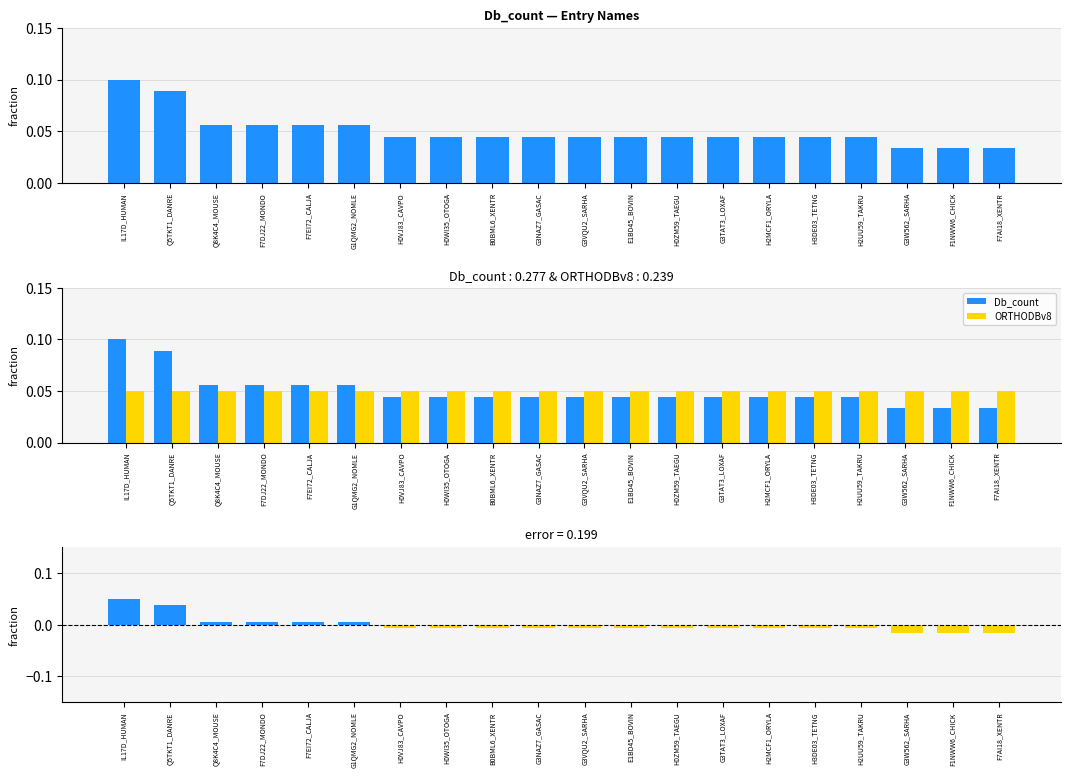

Reading left to right, transcribe all the data shown in this chart.

Db_count: IL17D_HUMAN=0.1	Q5TKT1_DANRE=0.1	Q8K4C4_MOUSE=0.1	F7DJ22_MONDO=0.1	F7EI72_CALJA=0.1	G1QMG2_NOMLE=0.1	H0VJ83_CAVPO=0.0	H0WI35_OTOGA=0.0	B0BML6_XENTR=0.0	G3NAZ7_GASAC=0.0	G3VQU2_SARHA=0.0	E1BD45_BOVIN=0.0	H0ZM59_TAEGU=0.0	G3TAT3_LOXAF=0.0	H2MCF1_ORYLA=0.0	H3DE03_TETNG=0.0	H2UU59_TAKRU=0.0	G3W562_SARHA=0.0	F1NWW6_CHICK=0.0	F7AI18_XENTR=0.0
ORTHODBv8: IL17D_HUMAN=0.1	Q5TKT1_DANRE=0.1	Q8K4C4_MOUSE=0.1	F7DJ22_MONDO=0.1	F7EI72_CALJA=0.1	G1QMG2_NOMLE=0.1	H0VJ83_CAVPO=0.1	H0WI35_OTOGA=0.1	B0BML6_XENTR=0.1	G3NAZ7_GASAC=0.1	G3VQU2_SARHA=0.1	E1BD45_BOVIN=0.1	H0ZM59_TAEGU=0.1	G3TAT3_LOXAF=0.1	H2MCF1_ORYLA=0.1	H3DE03_TETNG=0.1	H2UU59_TAKRU=0.1	G3W562_SARHA=0.1	F1NWW6_CHICK=0.1	F7AI18_XENTR=0.1
Db_count - ORTHODBv8: IL17D_HUMAN=0.1	Q5TKT1_DANRE=0.0	Q8K4C4_MOUSE=0.0	F7DJ22_MONDO=0.0	F7EI72_CALJA=0.0	G1QMG2_NOMLE=0.0	H0VJ83_CAVPO=-0.0	H0WI35_OTOGA=-0.0	B0BML6_XENTR=-0.0	G3NAZ7_GASAC=-0.0	G3VQU2_SARHA=-0.0	E1BD45_BOVIN=-0.0	H0ZM59_TAEGU=-0.0	G3TAT3_LOXAF=-0.0	H2MCF1_ORYLA=-0.0	H3DE03_TETNG=-0.0	H2UU59_TAKRU=-0.0	G3W562_SARHA=-0.0	F1NWW6_CHICK=-0.0	F7AI18_XENTR=-0.0